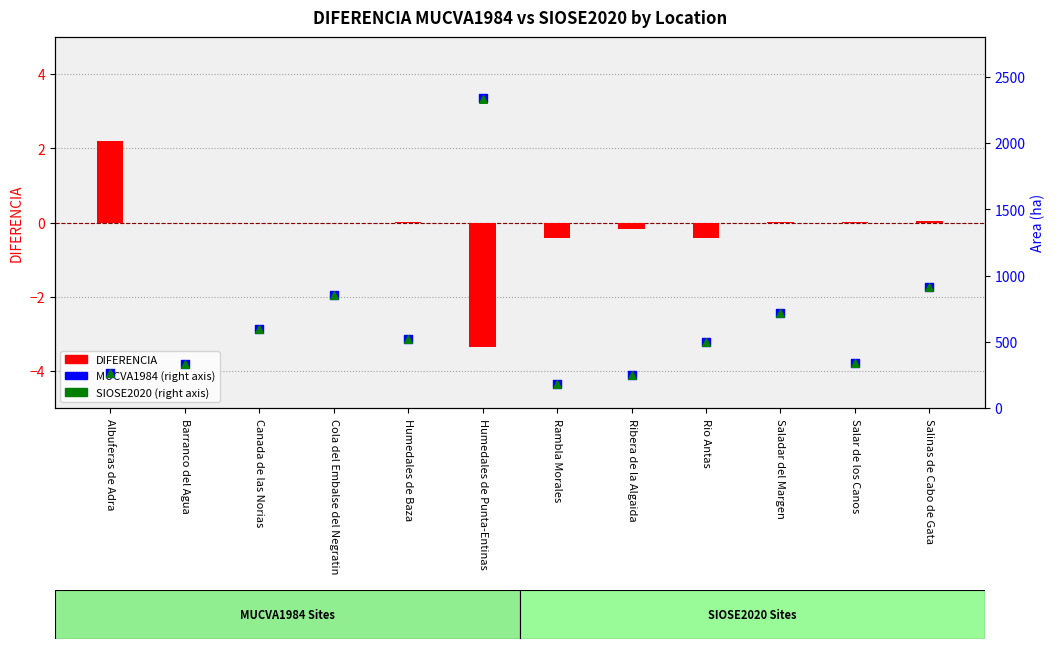

Which series reaches the maximum Y coordinate?

MUCVA1984